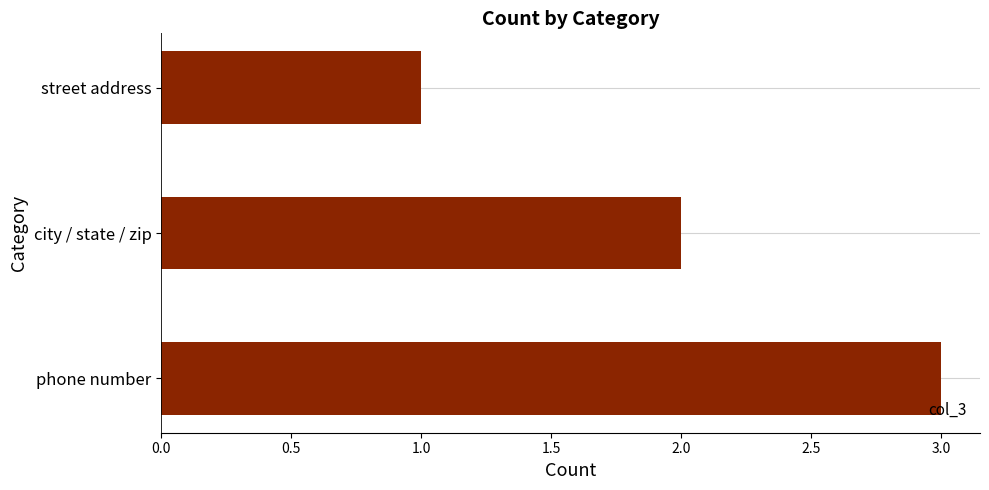

Reading bottom to top, extract all data points from this chart.

phone number=3	city / state / zip=2	street address=1